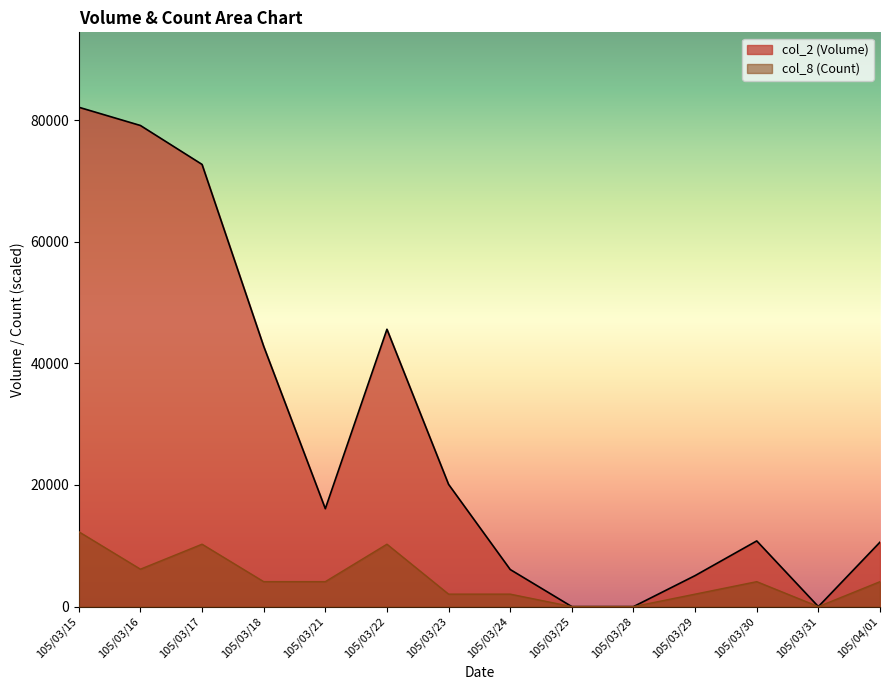

What is the label of the 9th point from the left?

105/03/25